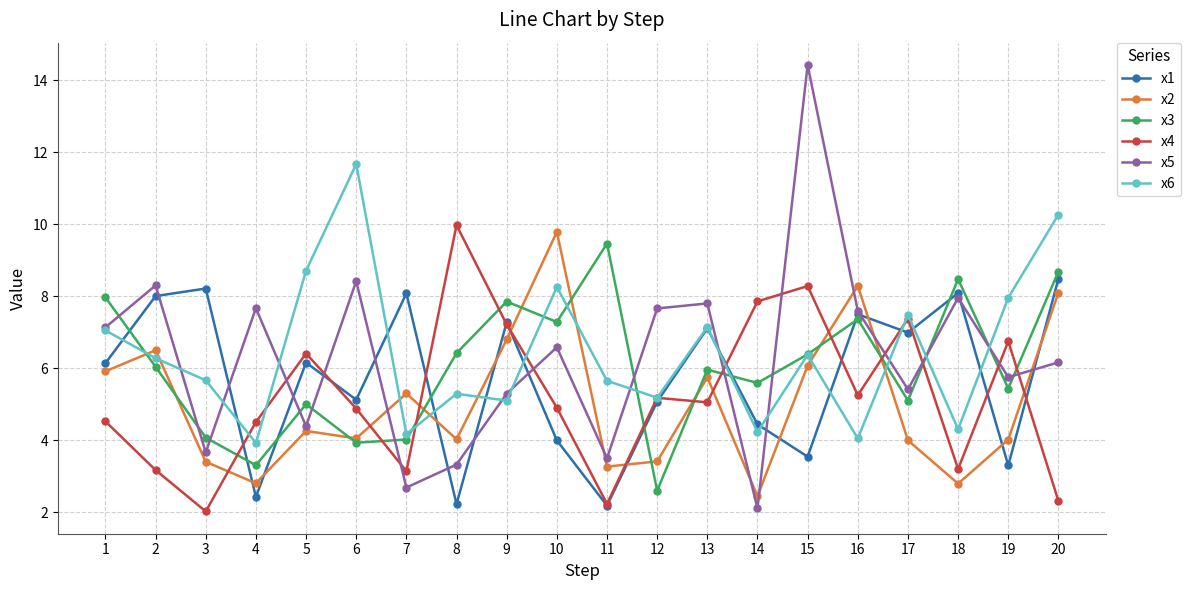

Is the value of x2 at 1 greater than the value of x4 at 19?

No